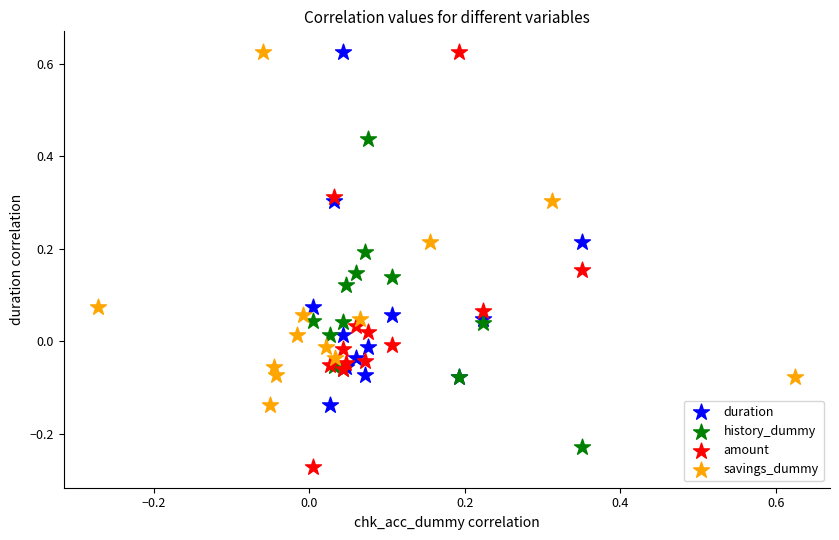

Which series has the largest Y range (max minus min)?

amount